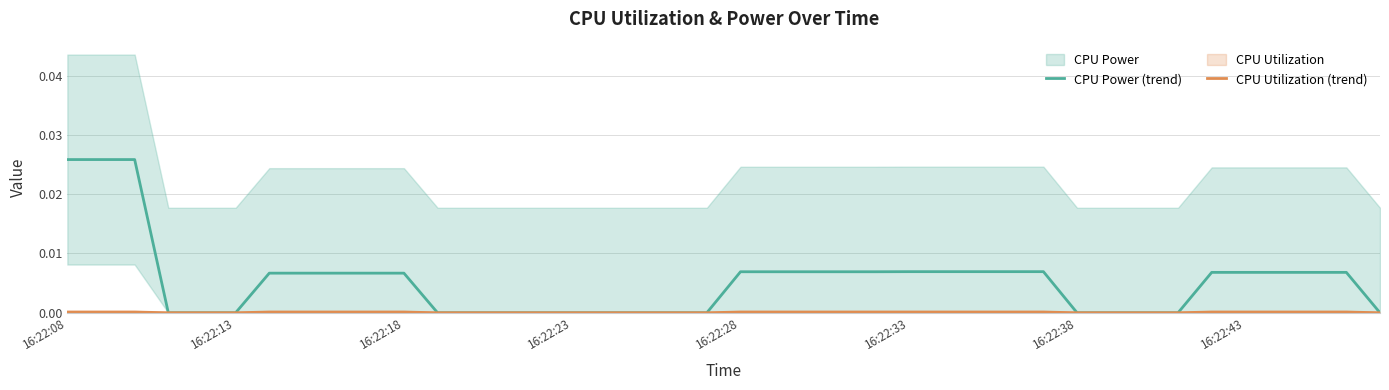

Is the value of CPU Utilization (trend) at 22 greater than the value of CPU Power (trend) at 14?

Yes